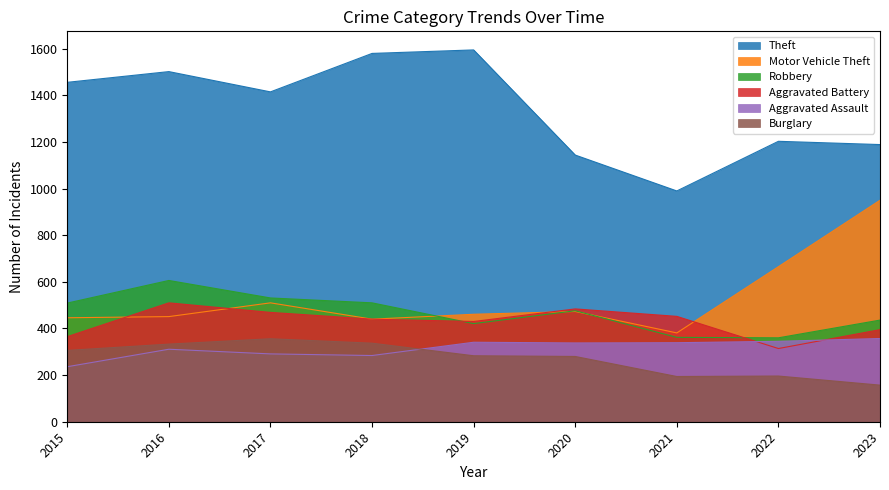

True or false: Theft and Aggravated Battery intersect in this chart.

False